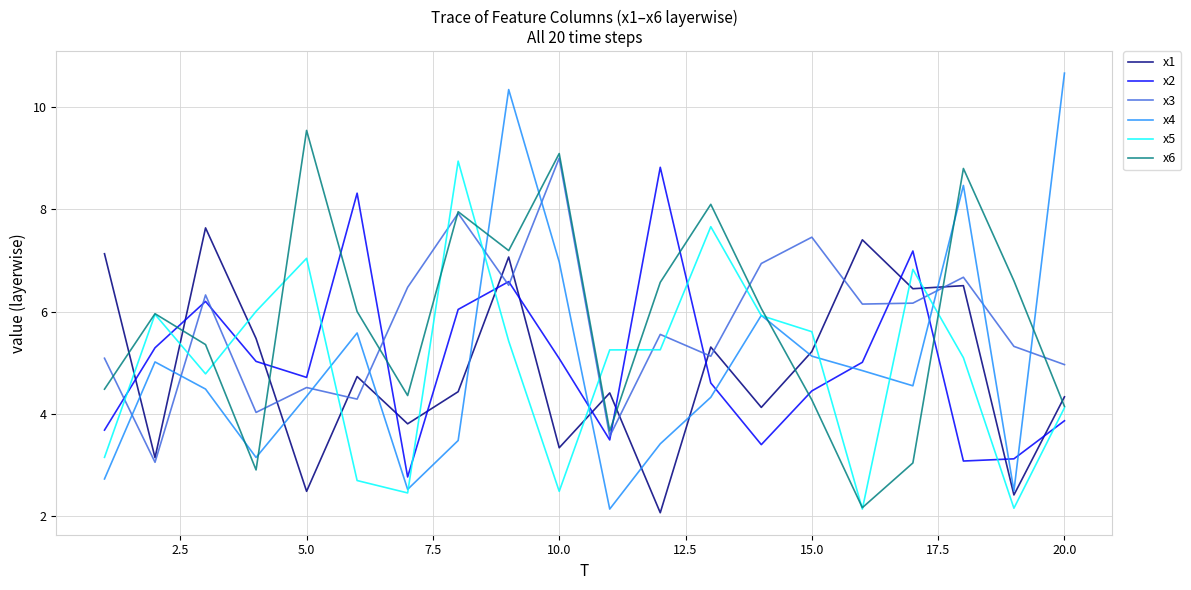

How many distinct data groups are displayed?

6